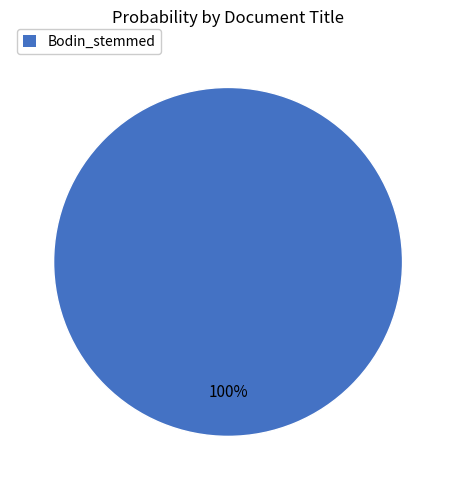

What is the majority slice?

Bodin_stemmed